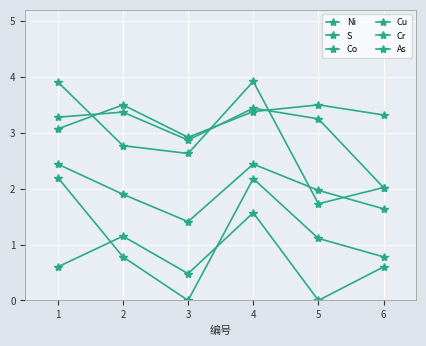

True or false: S has a value of 1.7 at 5.

True